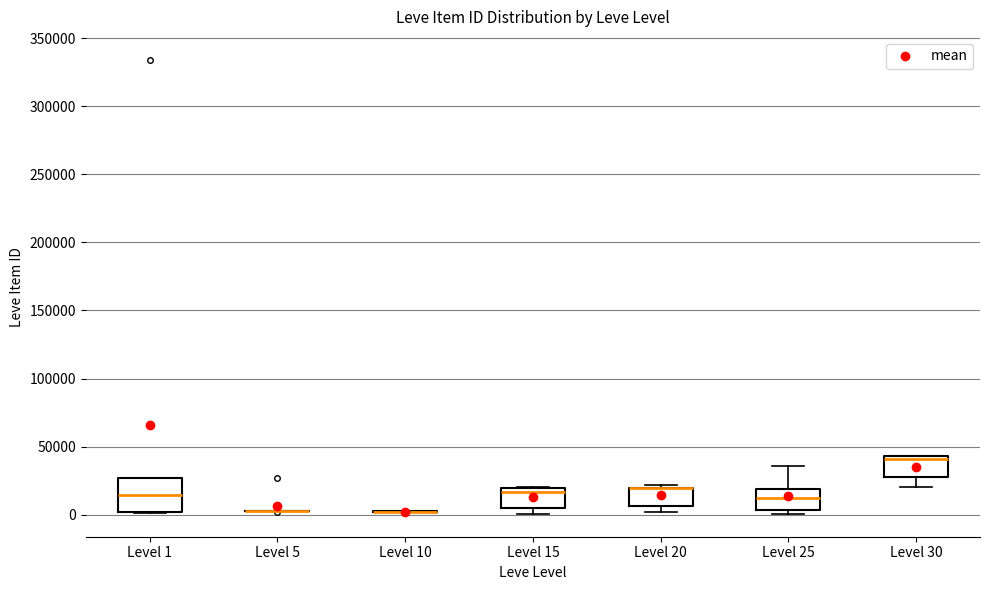

Comparing the boxes themselves (not the whiskers), which one is the tallest?

Level 1